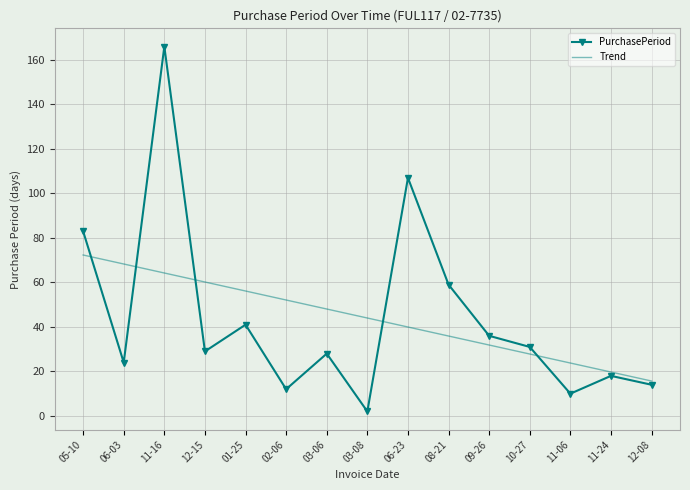

True or false: Trend has a value of 23.8 at 11-06.

True